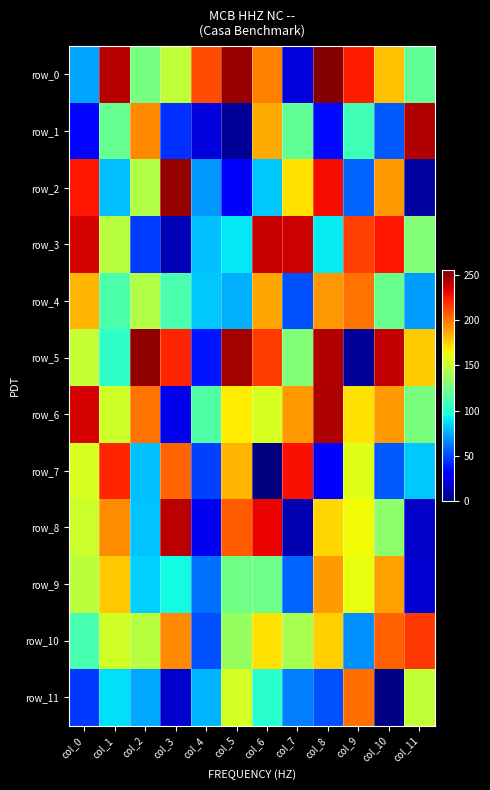

What is the spread (max minus min) of values at col_8?

223